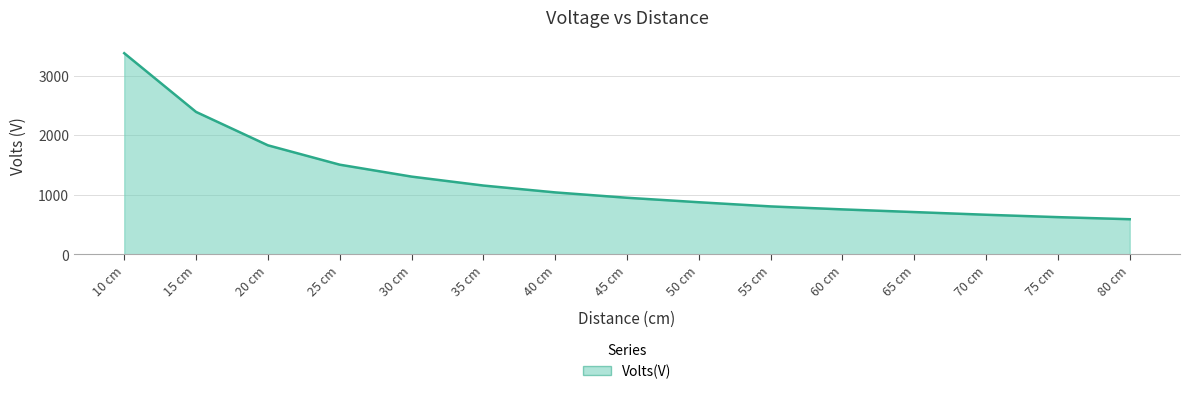

Reading left to right, what are all the values shown in this chart?

3375	2390	1830	1505	1305	1155	1040	950	875	805	755	710	665	625	590